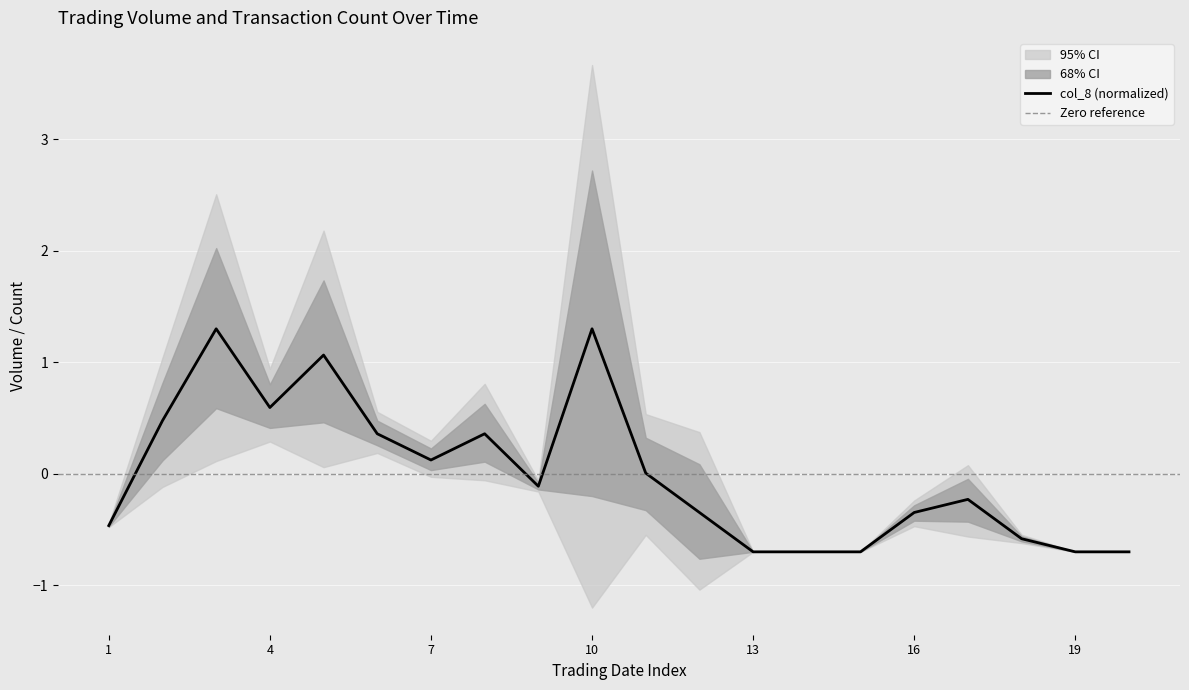

How many positive values are there?

9